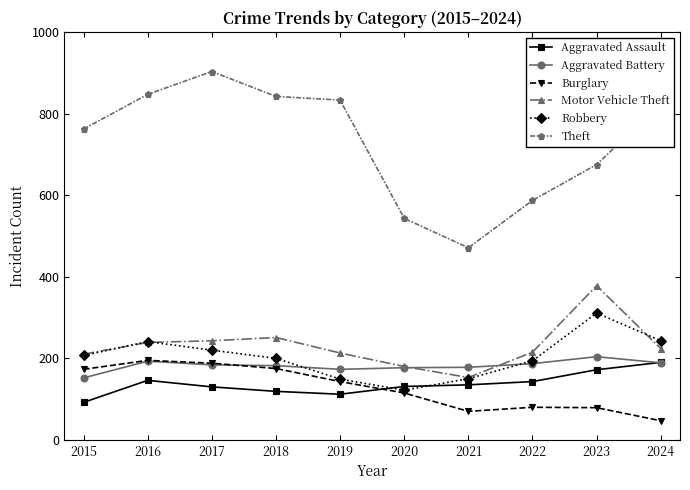

True or false: Motor Vehicle Theft has more than 0 interior local peaks.

True